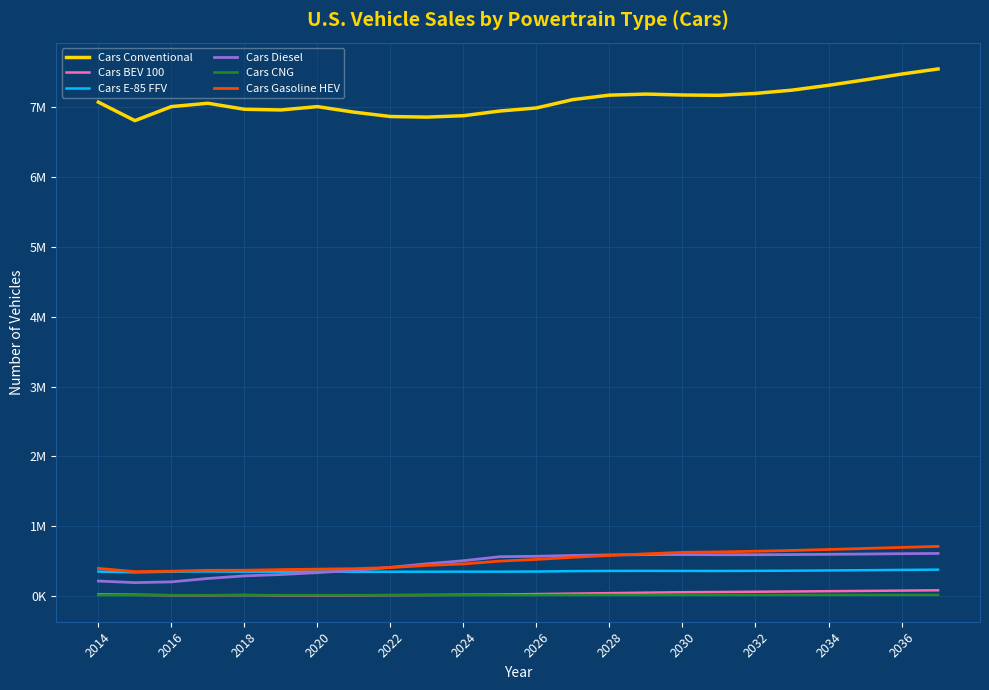

What are all the series names shown in the legend?

Cars Conventional, Cars BEV 100, Cars E-85 FFV, Cars Diesel, Cars CNG, Cars Gasoline HEV